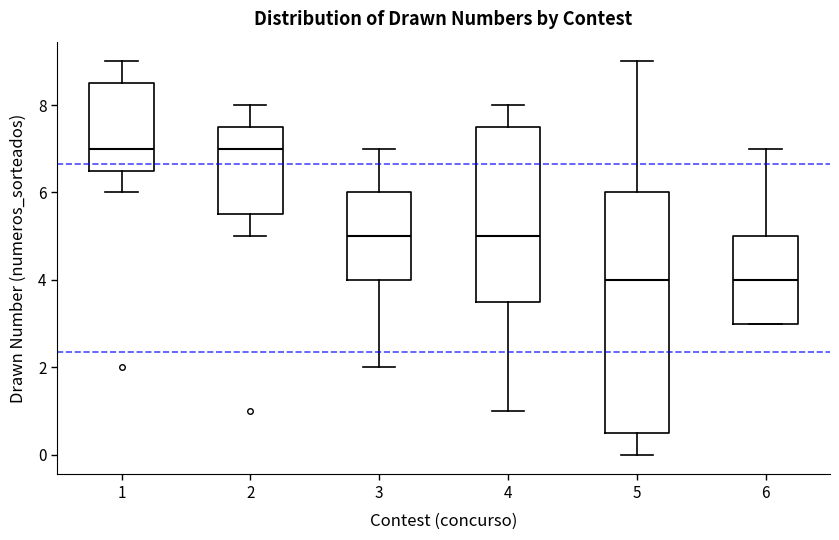

Reading left to right, read every box against the y-axis: the position of its median line, the range the box covers, and the ends of its whiskers. The values are not printed on the chart, so give them approximately, as read against the axis.

1: median 7.0, box 6.6 to 8.6, whiskers 6.0 to 9.0
2: median 7.0, box 5.6 to 7.6, whiskers 5.0 to 8.0
3: median 5.0, box 4.0 to 6.0, whiskers 2.0 to 7.0
4: median 5.0, box 3.6 to 7.6, whiskers 1.0 to 8.0
5: median 4.0, box 0.6 to 6.0, whiskers 0.0 to 9.0
6: median 4.0, box 3.0 to 5.0, whiskers 3.0 to 7.0